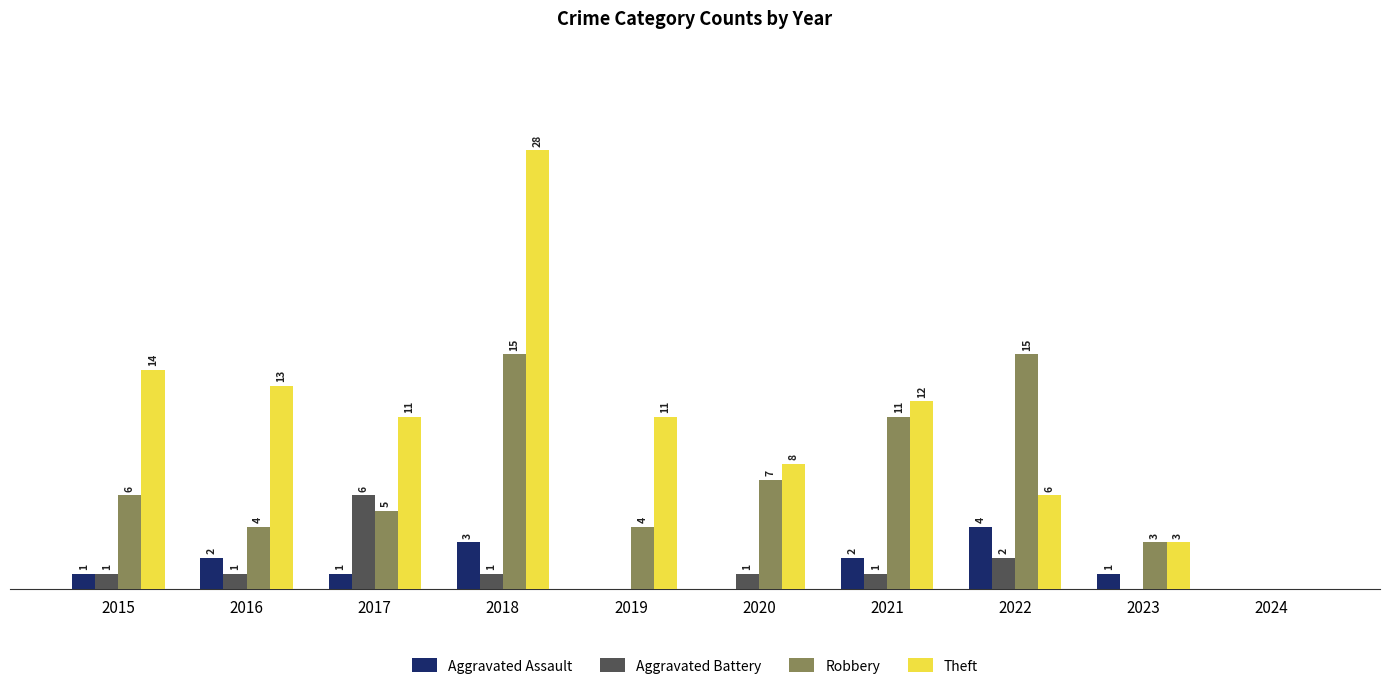

Which series has the largest total across all categories?

Theft